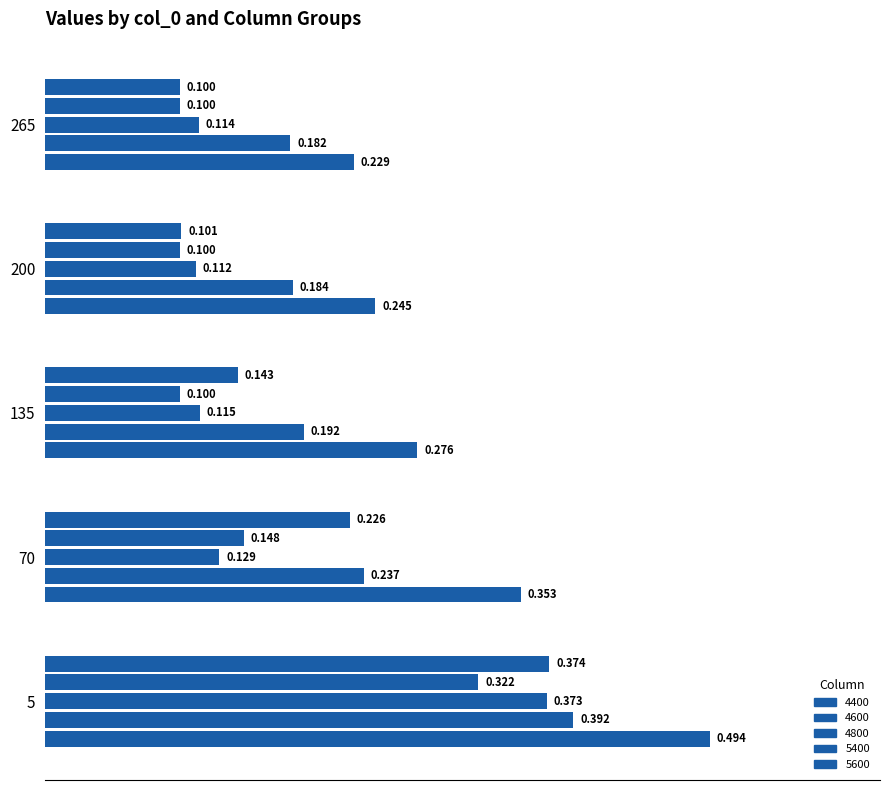

Count the number of data series in this chart.

5